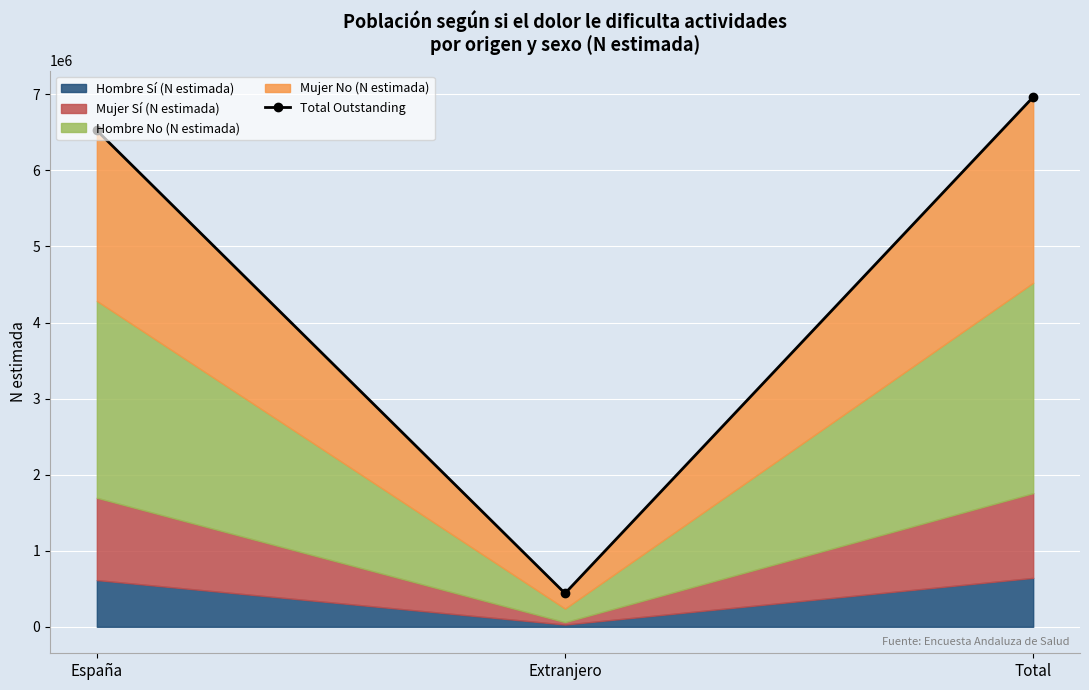

What position from the right is Extranjero?

2